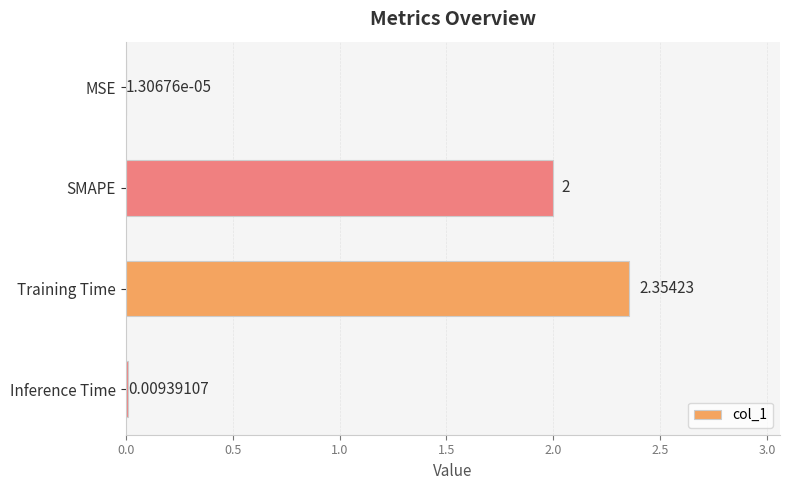

What is the sum of the values at SMAPE and Inference Time?

2.0